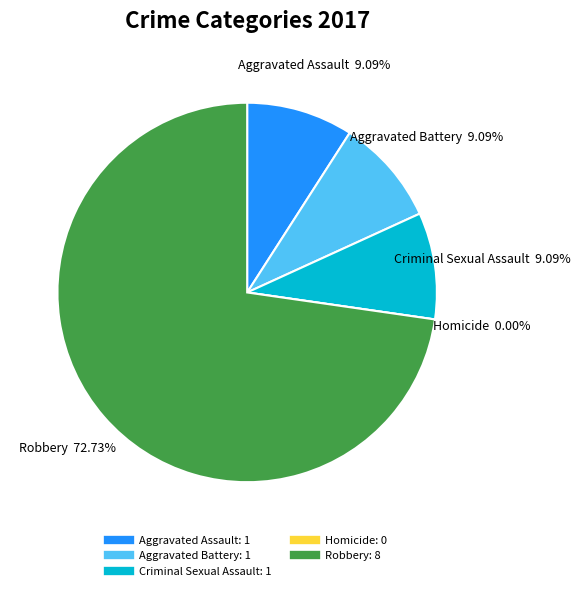

To the nearest percent, what is the difference between the Robbery and Homicide slice percentages?

73%